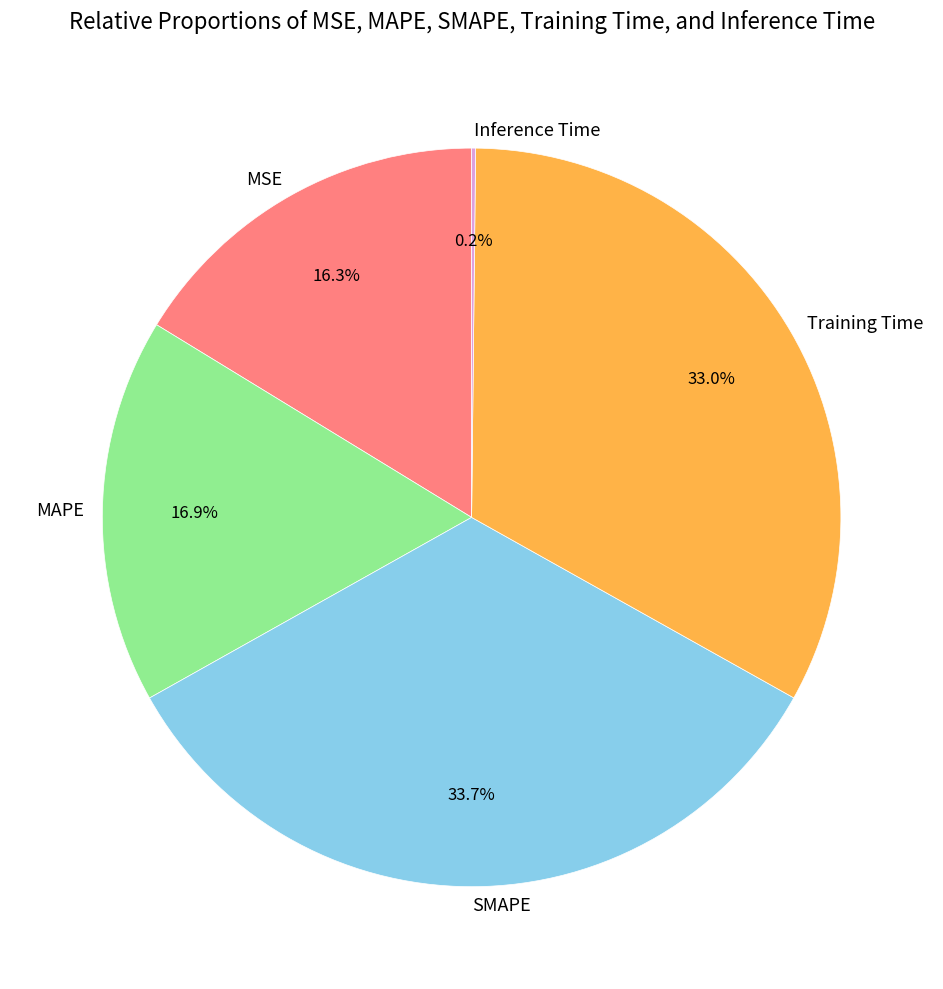

Combined, what portion of the pie is MSE and SMAPE?

50.0%